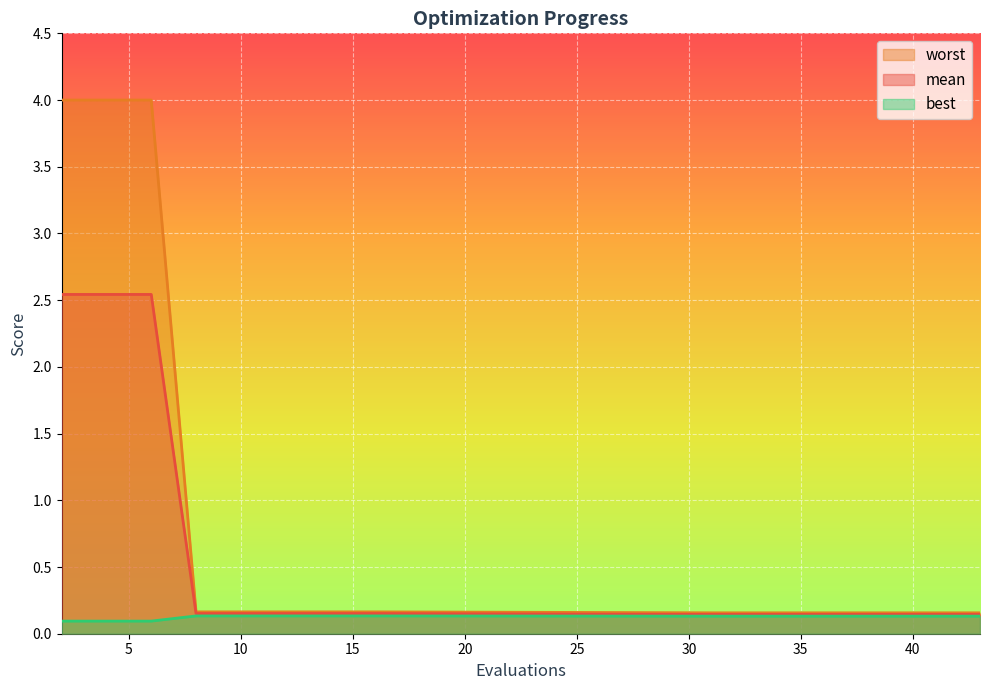

True or false: mean has a value of 0.2 at 10.

True